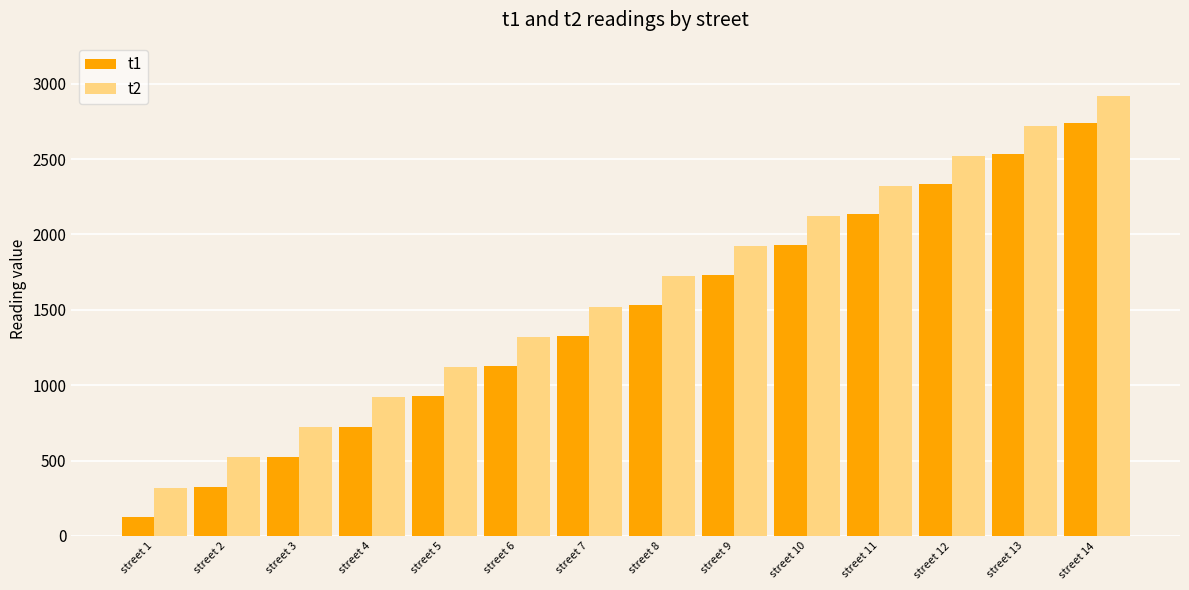

Is the value of t2 at street 7 greater than the value of t1 at street 12?

No